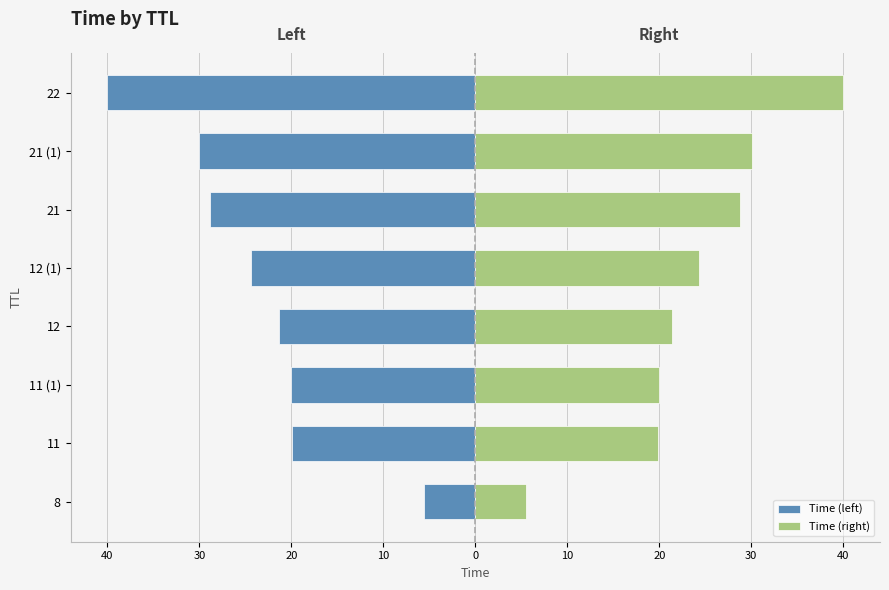

What are all the series names shown in the legend?

Time (left), Time (right)